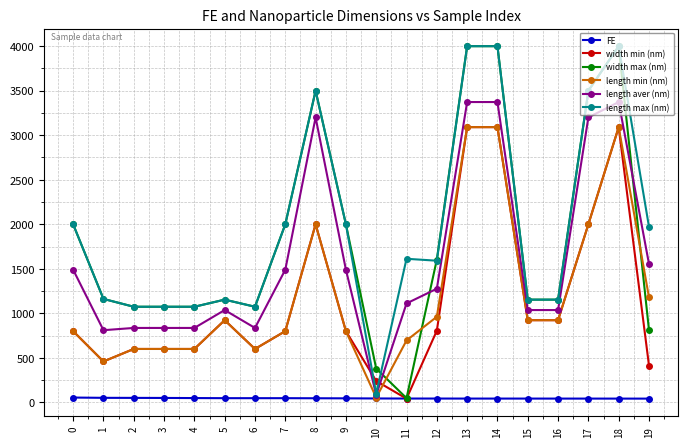

What is the spread (max minus min) of values at 10?

334.9